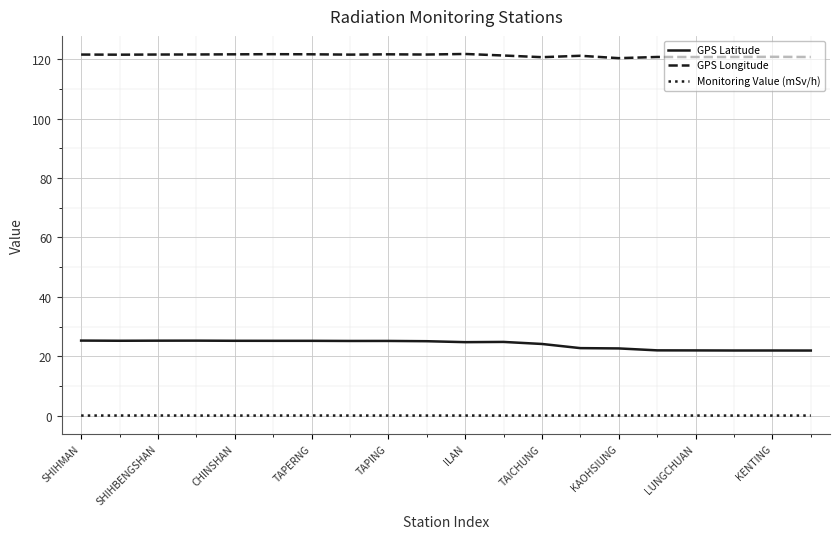

Which series has the largest total across all categories?

GPS Longitude